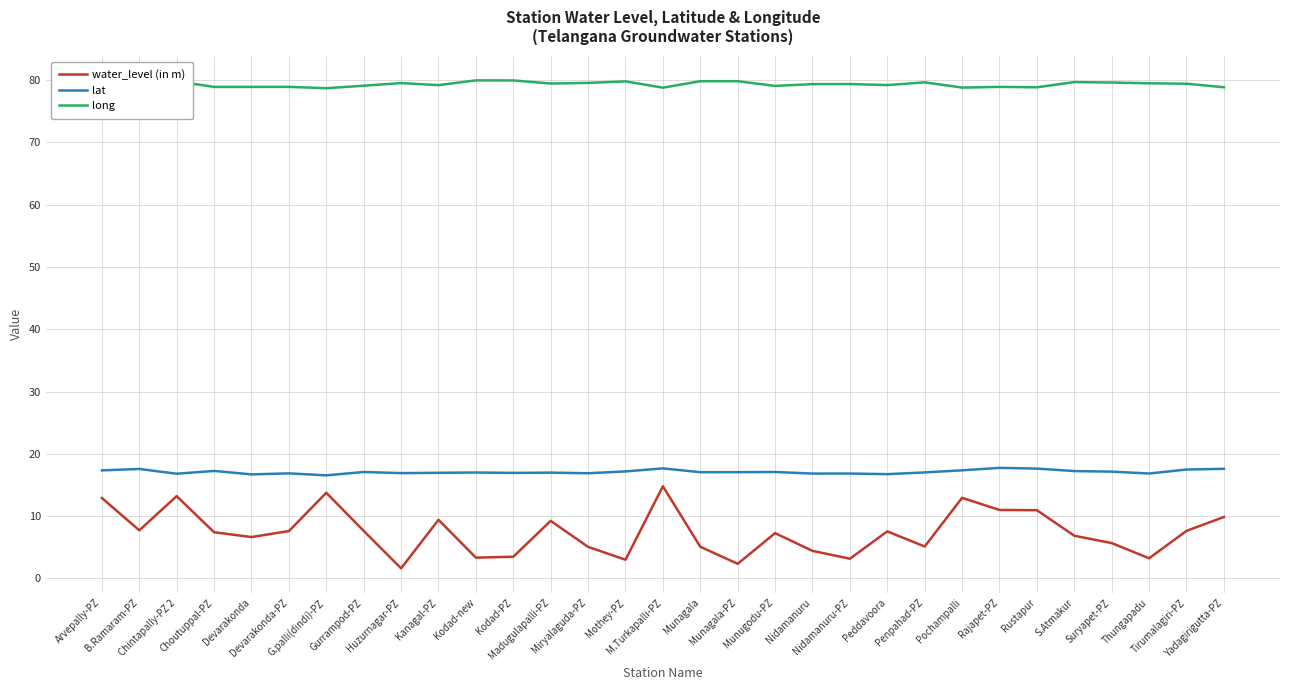

Which series has the largest range (max minus min)?

water_level (in m)